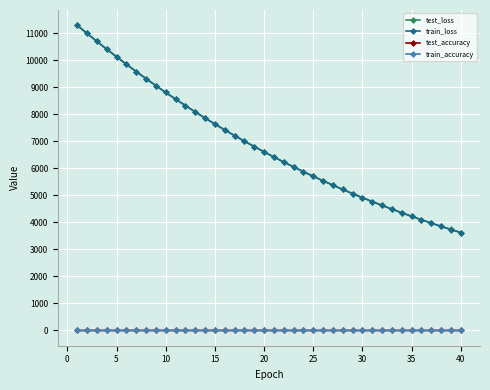

True or false: train_loss has more than 0 points higher than both neighbors.

False